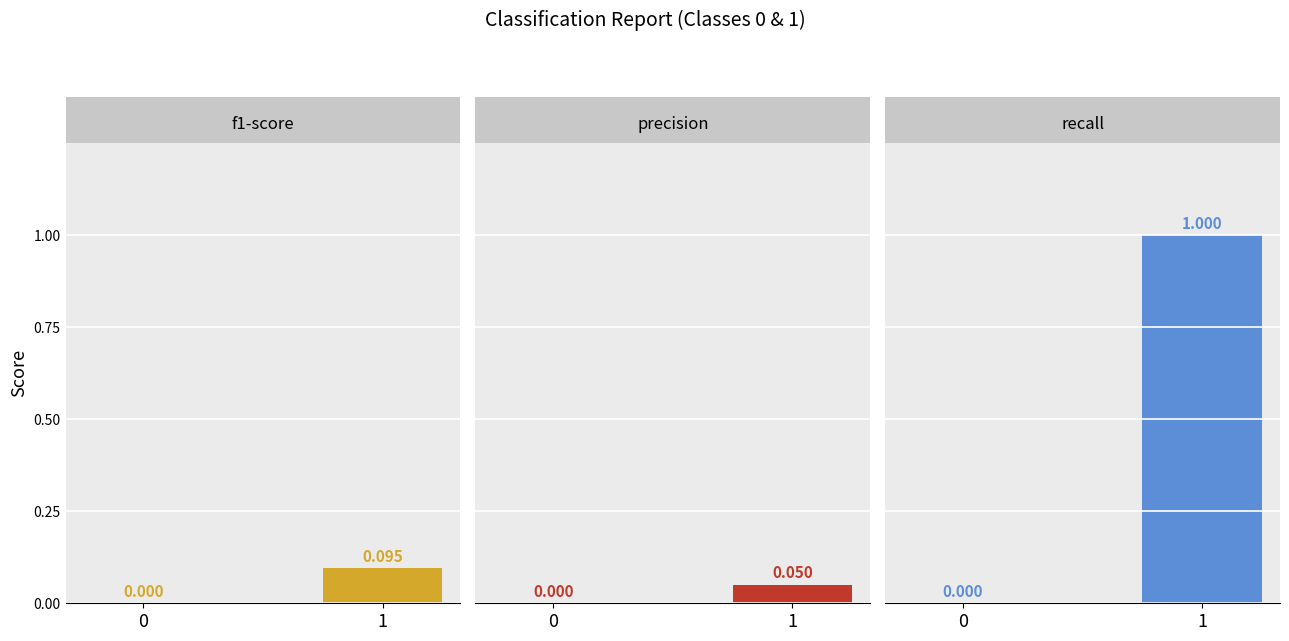

Reading left to right, transcribe all the data shown in this chart.

f1-score: 0=0.0	1=0.1
precision: 0=0.0	1=0.0
recall: 0=0.0	1=1.0